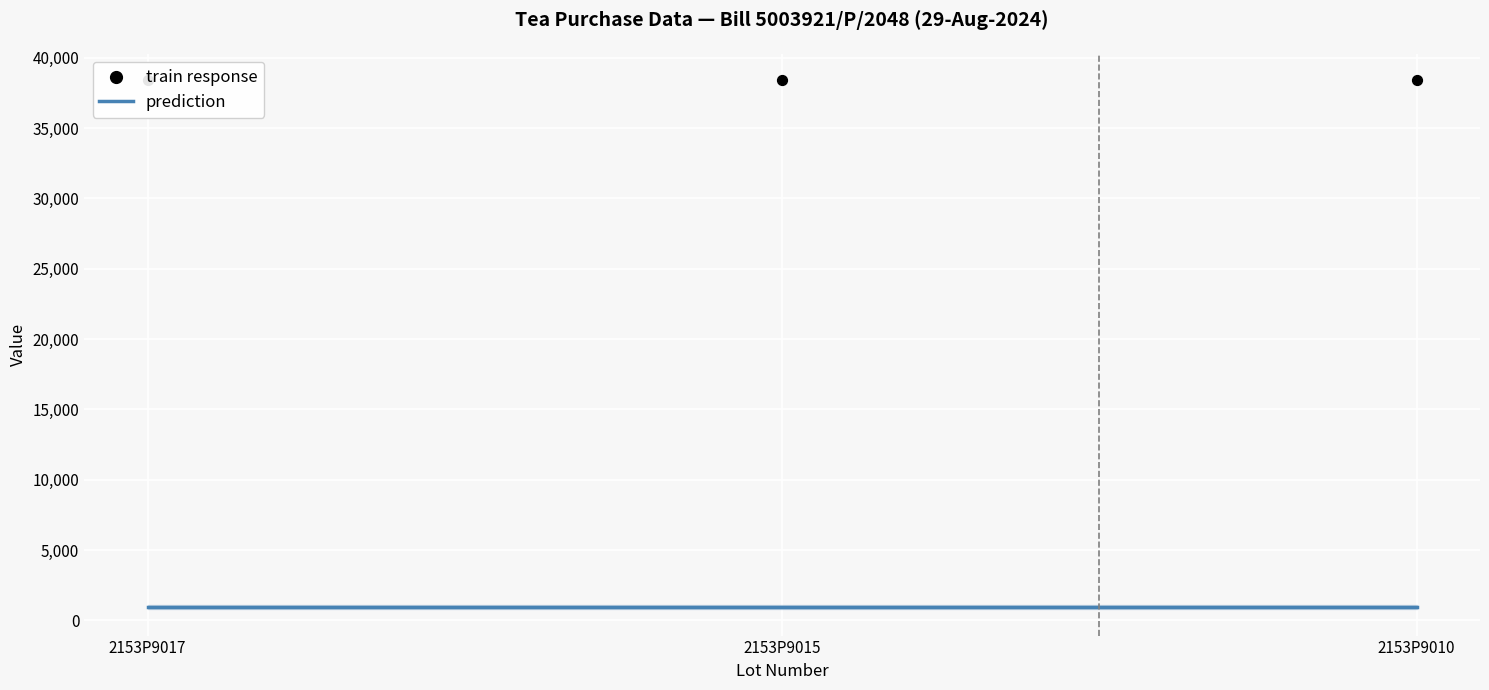

What are all the series names shown in the legend?

prediction, train response